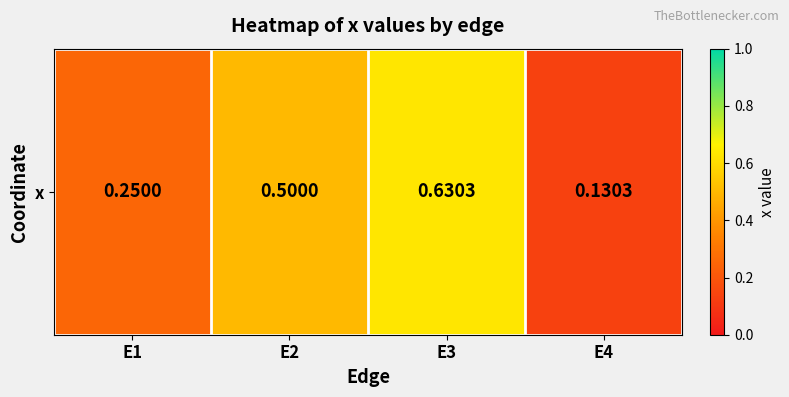

True or false: the data shows 0.1 at E4.

True